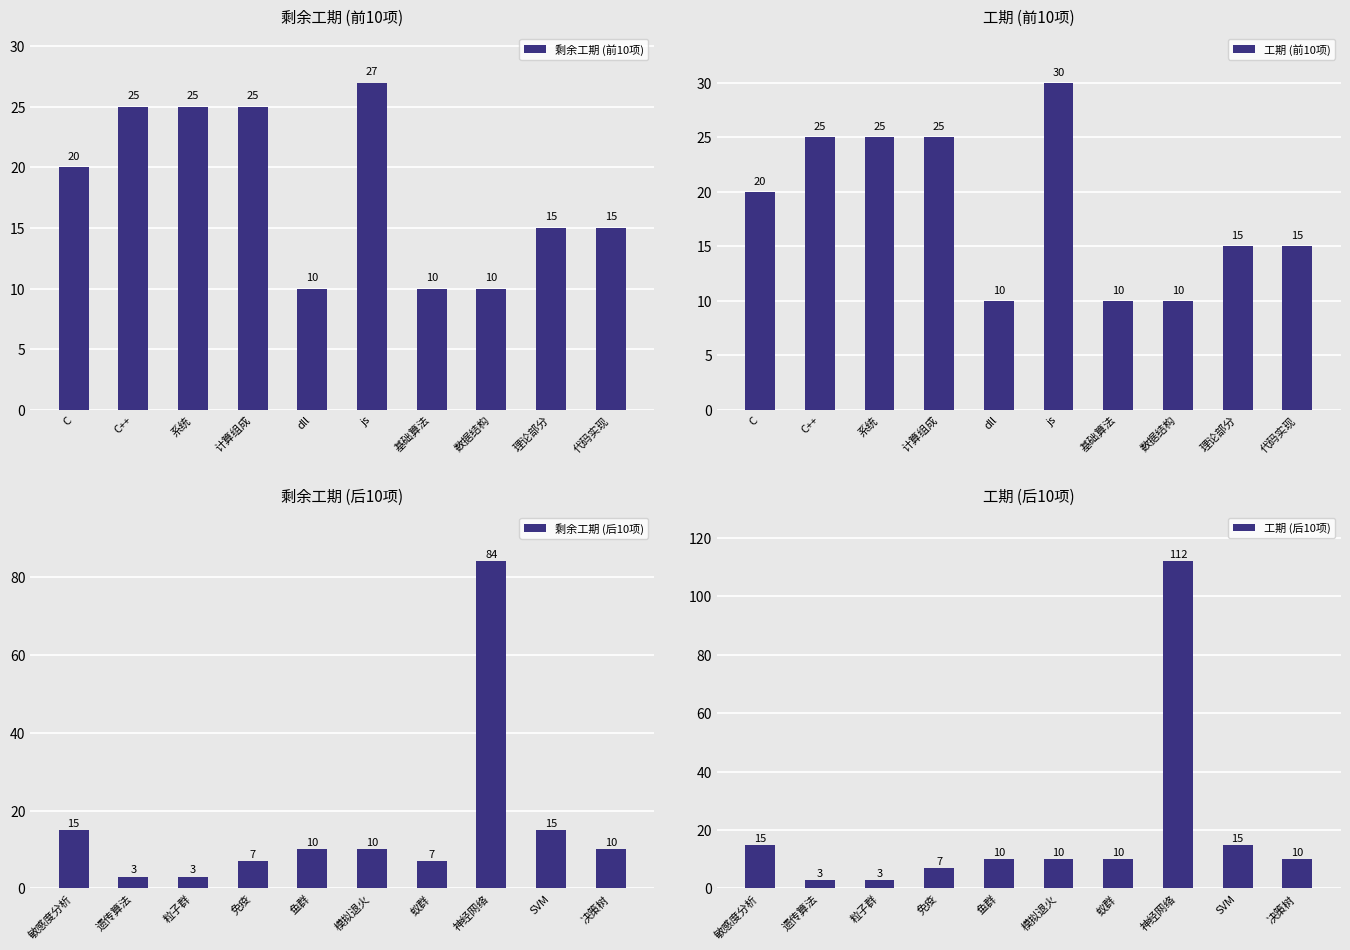

What are all the series names shown in the legend?

剩余工期 (前10项), 工期 (前10项), 剩余工期 (后10项), 工期 (后10项)